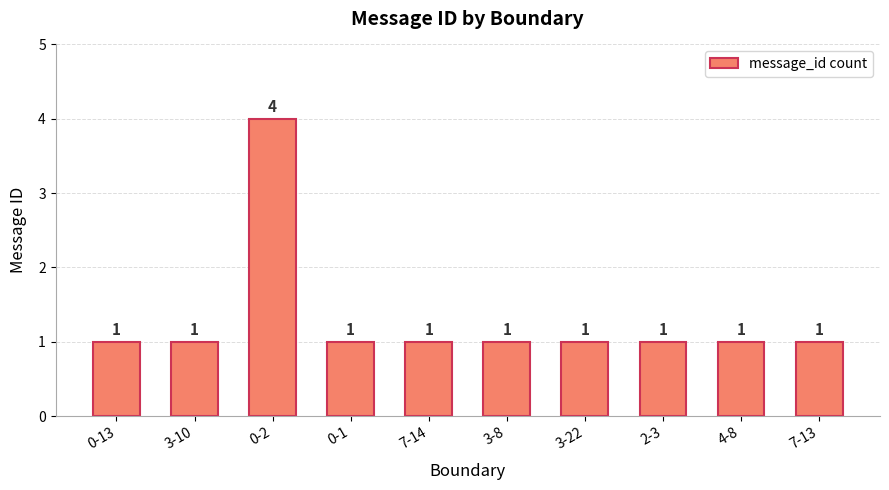

What is the maximum value shown in the chart?

4